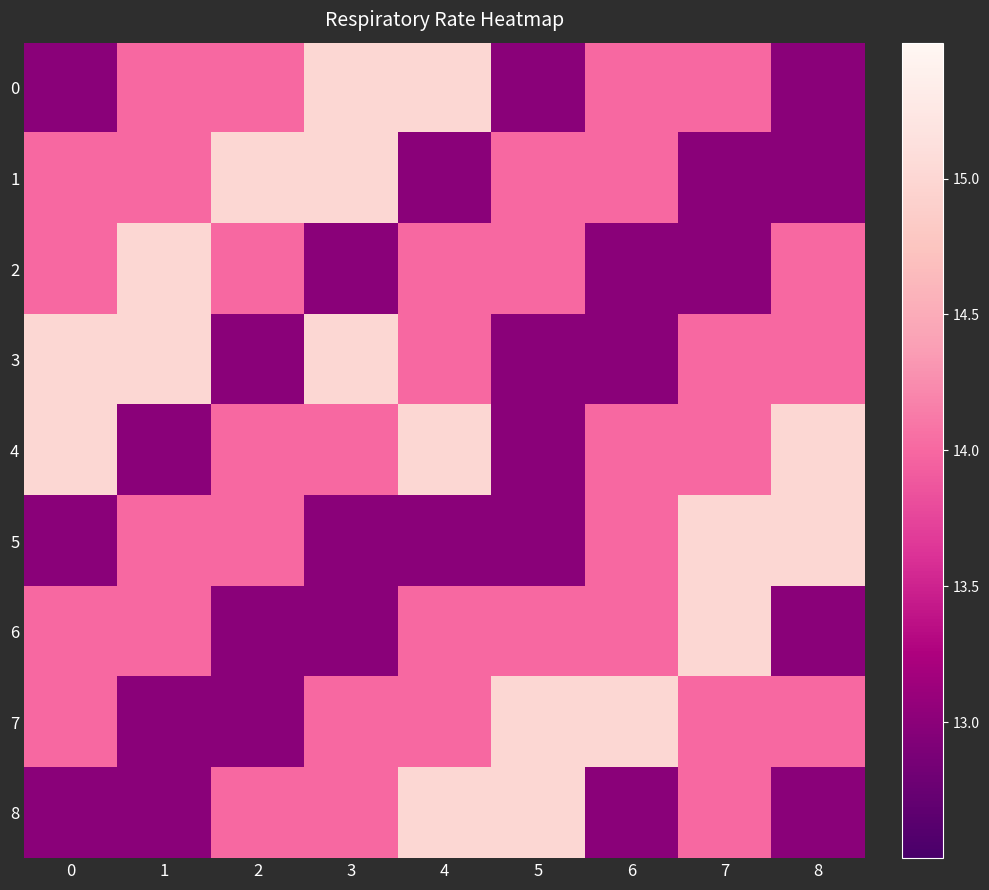

What is the average value of the 7 series?

14